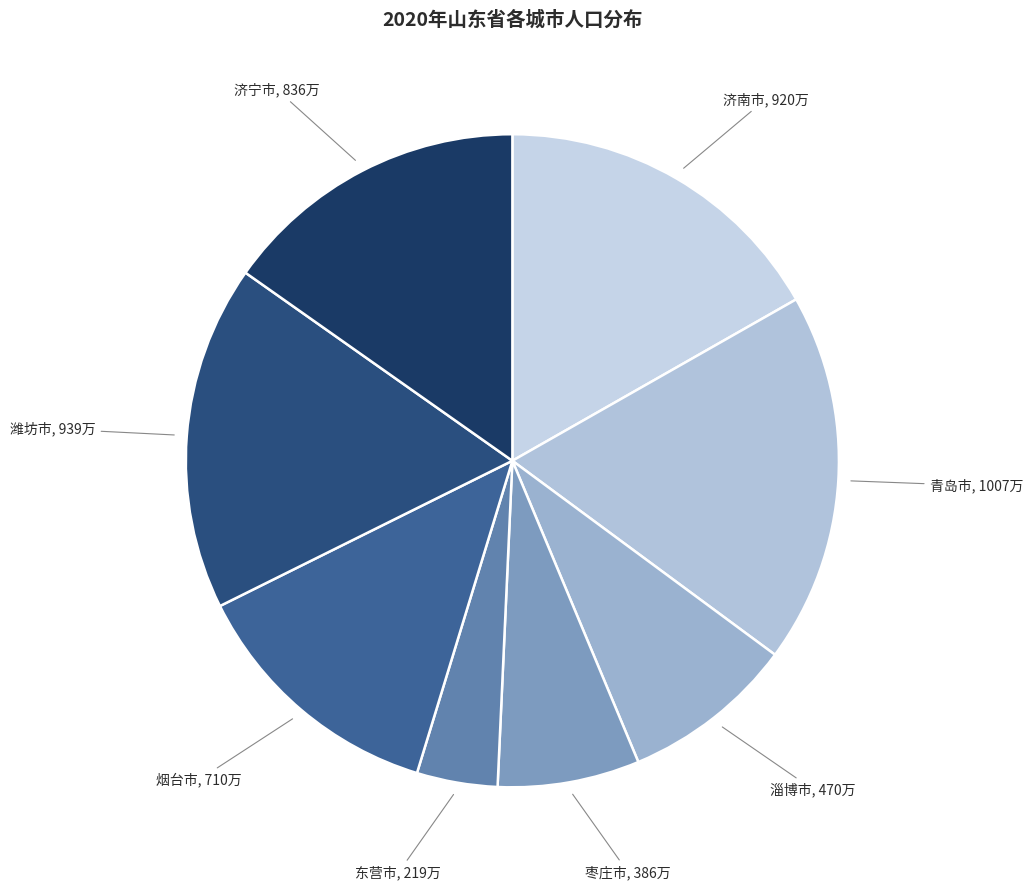

Is it true that 东营市 is 10% of the pie?

False